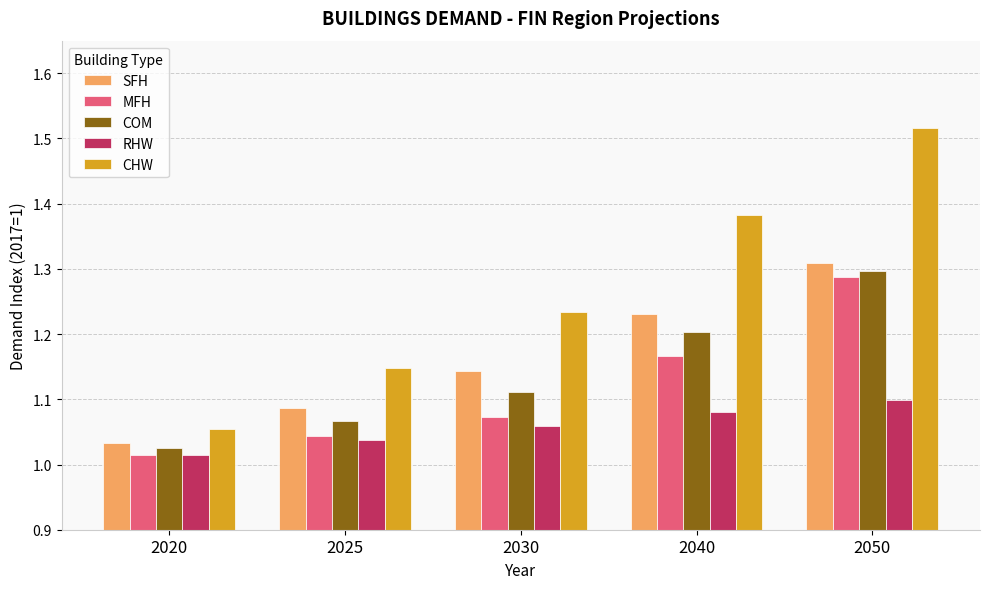

At 2040, list the series in order from largest to smallest.

CHW, SFH, COM, MFH, RHW